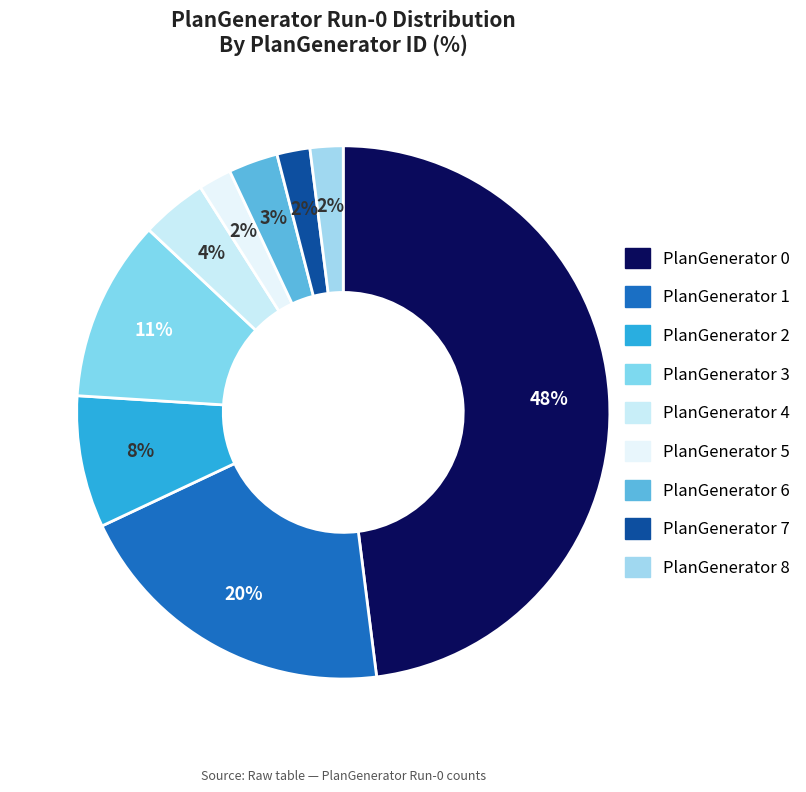

How many segments does this pie chart have?

9